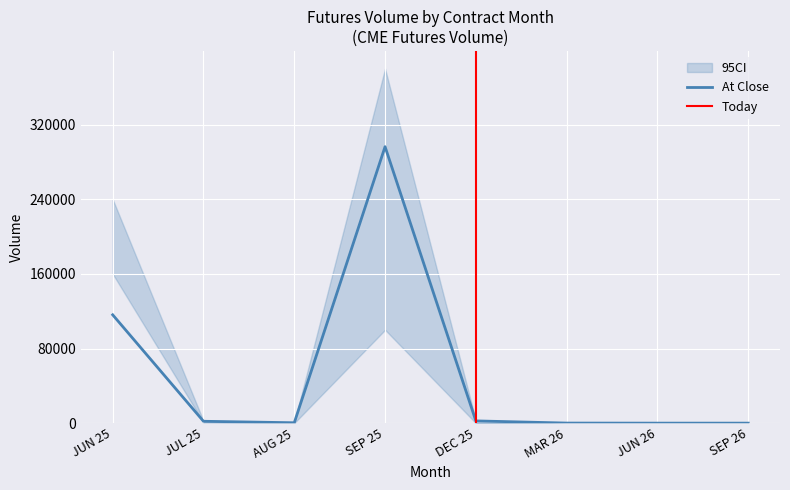

In Total Volume, how many points are higher than both neighbors (excluding endpoints)?

1